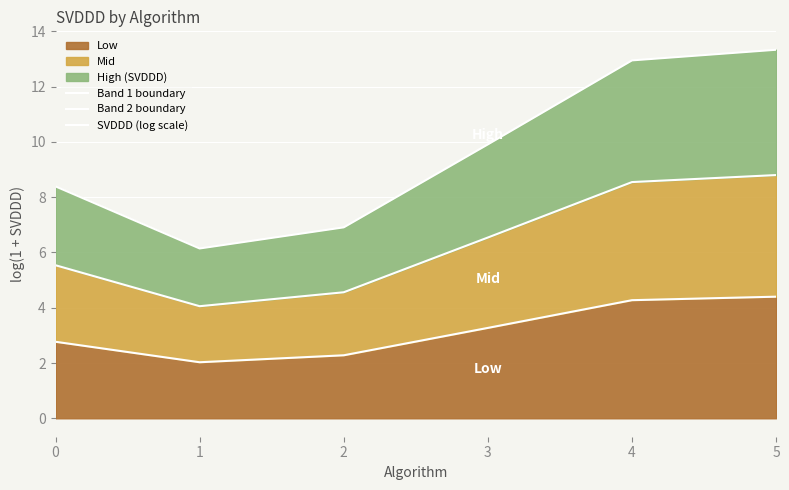

Is it true that Band 1 boundary equals 0.9 at 0?

False